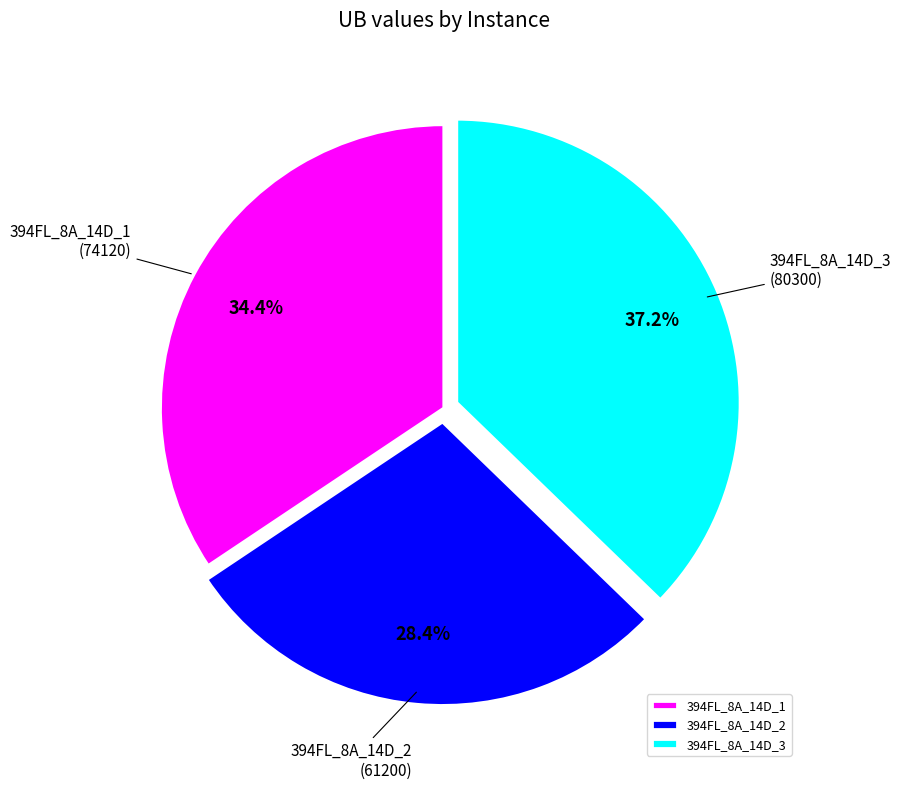

What percentage do 394FL_8A_14D_3 and 394FL_8A_14D_1 together represent?

71.6%